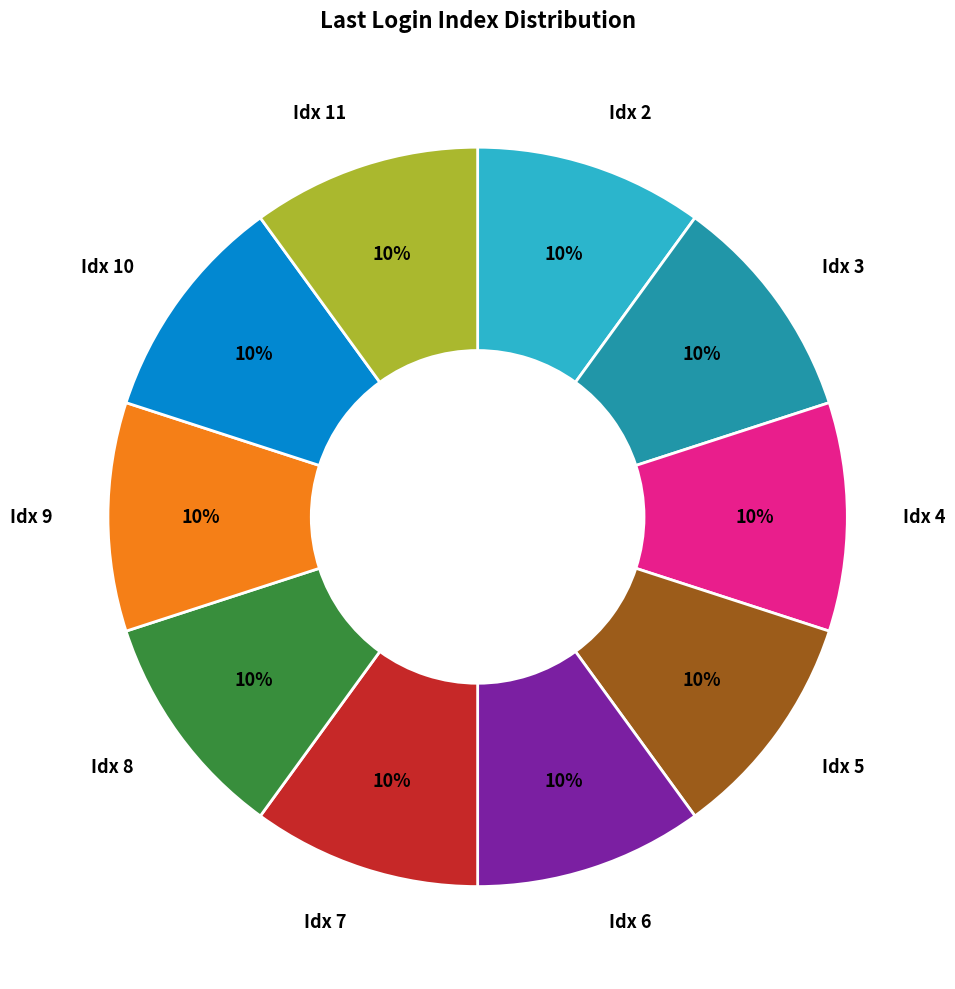

Is there a majority slice in this chart?

No